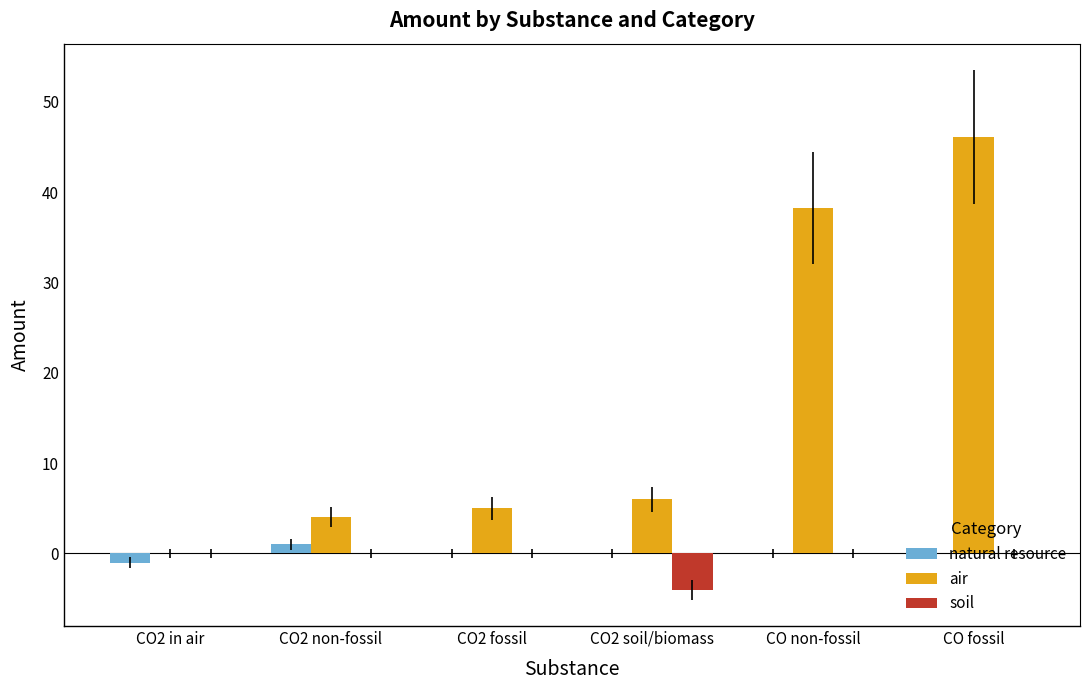

Between CO2 soil/biomass and CO fossil, which series saw the biggest shift?

air